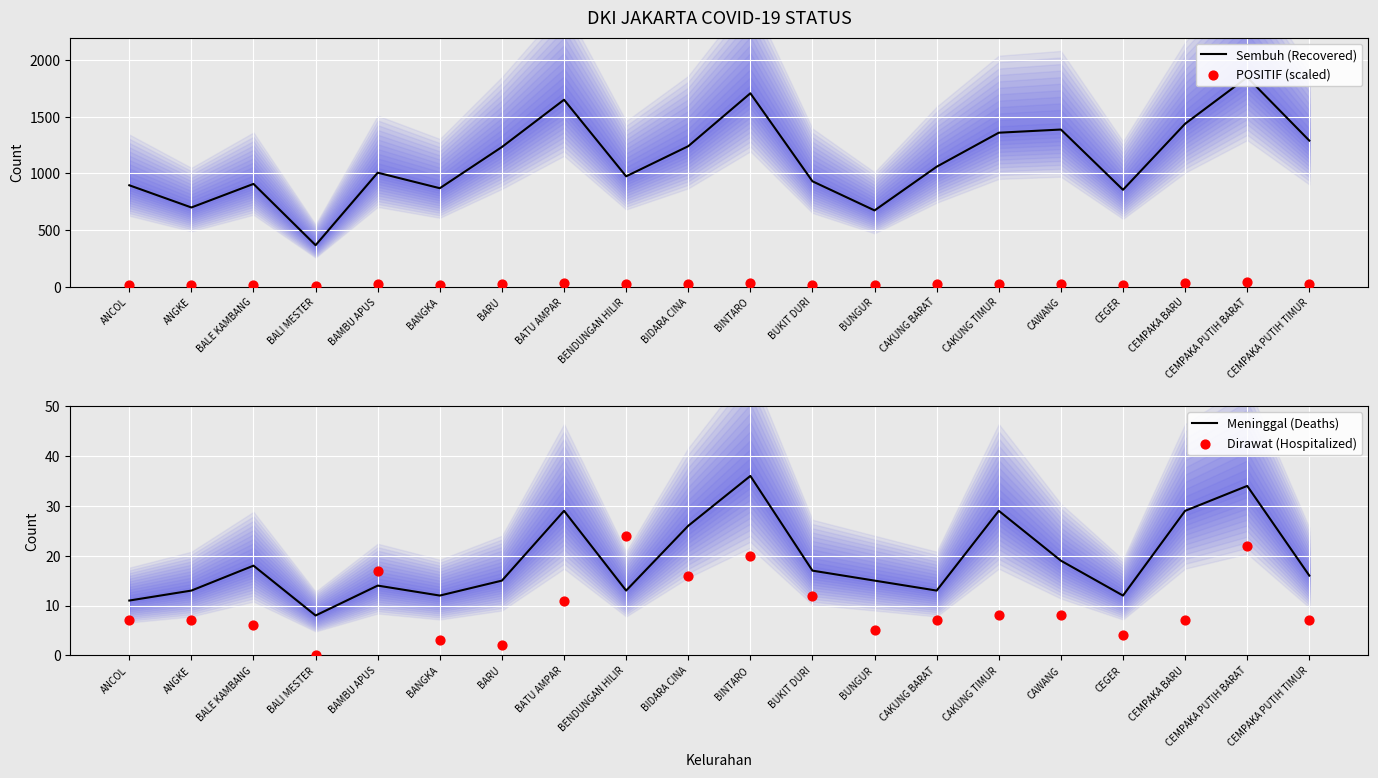

Which series reaches the minimum Y coordinate?

Dirawat (Hospitalized)